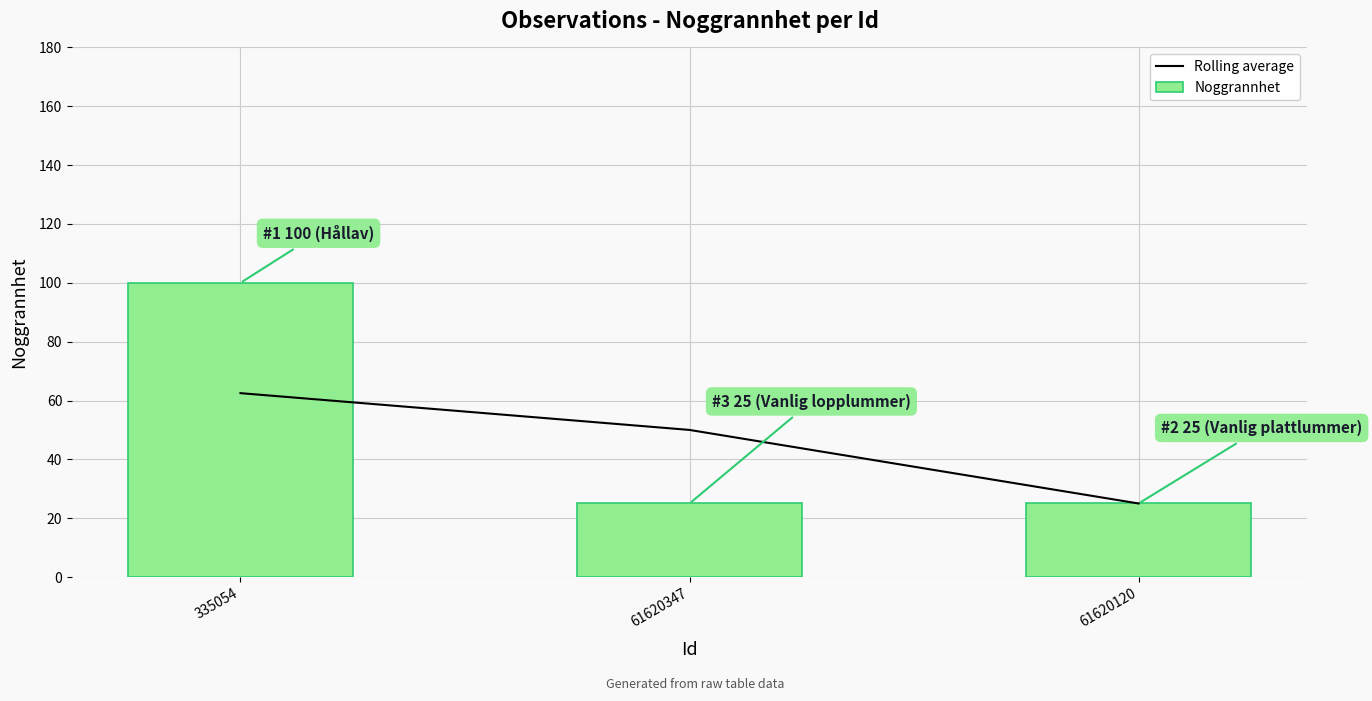

Where is Noggrannhet nearest to the value 62?

61620347